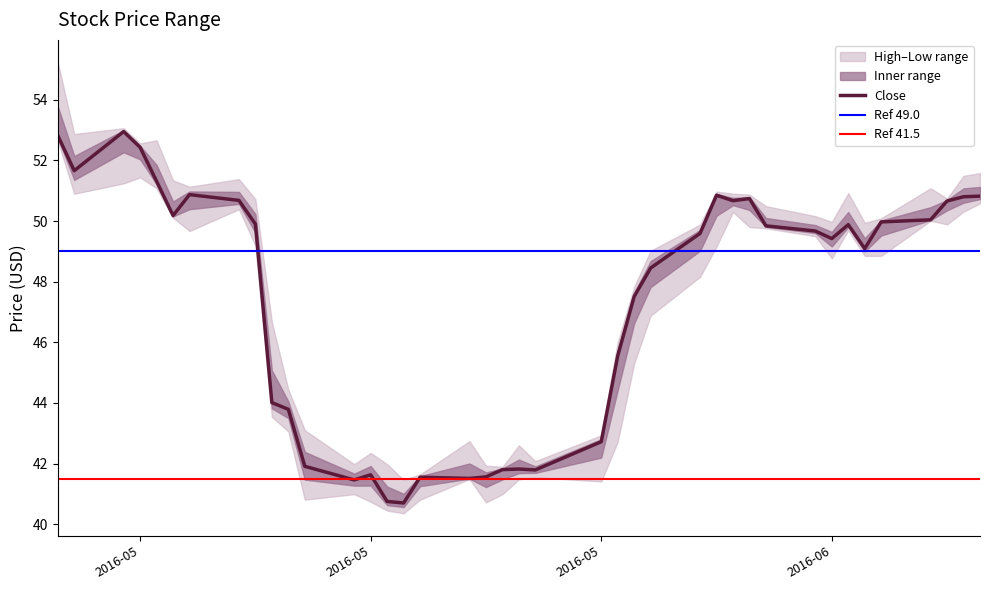

How many values in the High series are below 50?

20